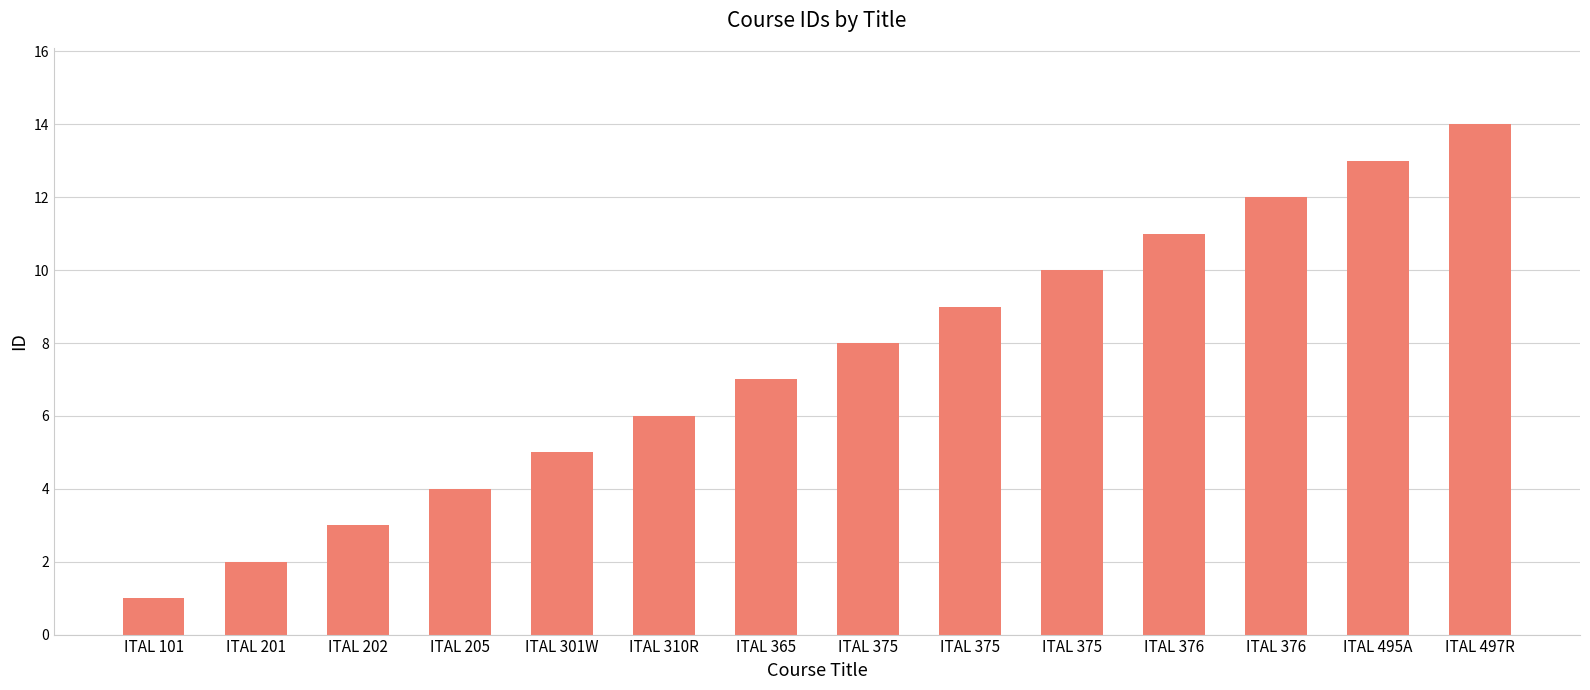

True or false: the data shows 1 at ITAL 205.

False